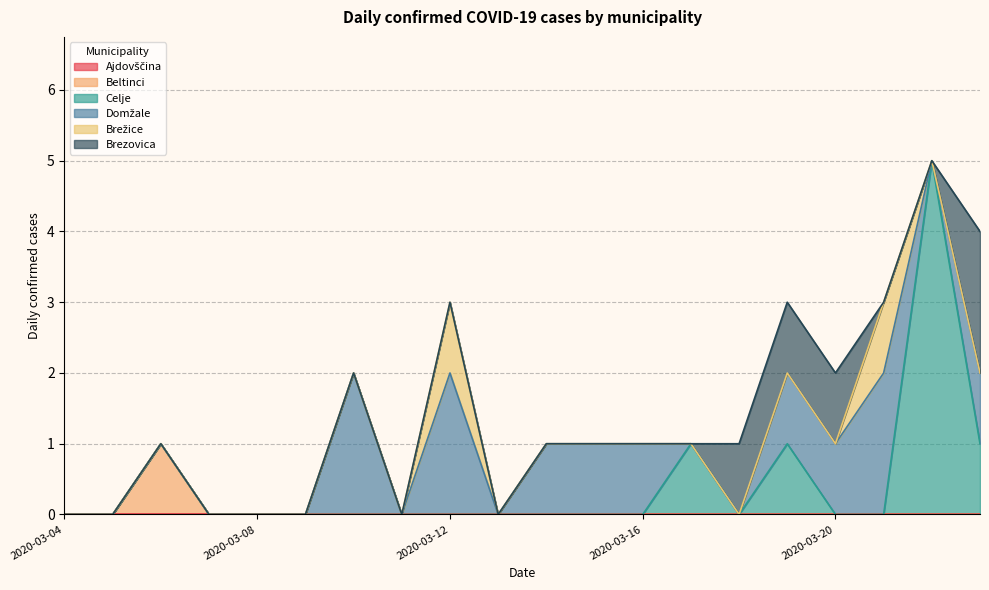

What is the difference between the maximum and minimum values in the Brezovica series?

2